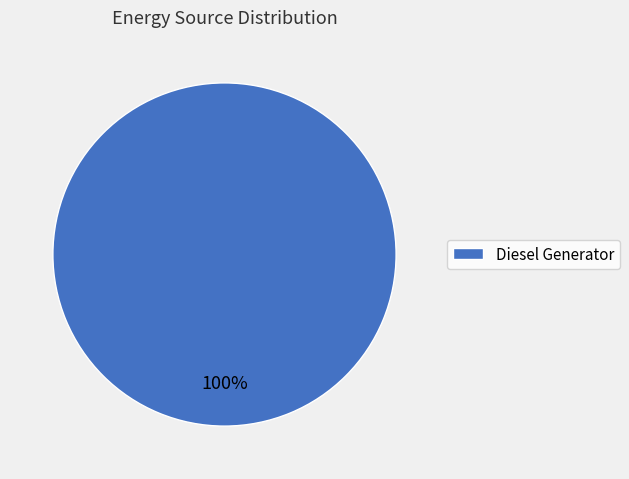

Is there a majority slice in this chart?

Yes